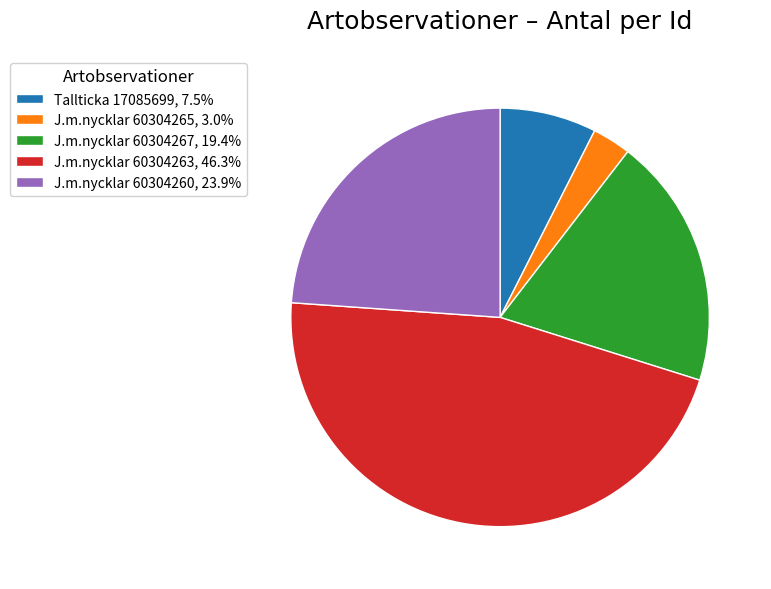

Is the sum of J.m.nycklar 60304267, 19.4% and J.m.nycklar 60304260, 23.9% greater than half?

No